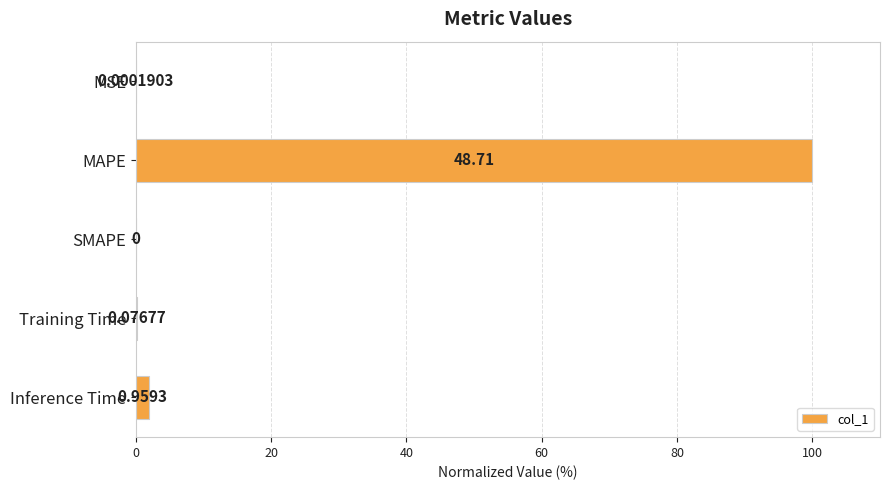

Are the bars horizontal?

Yes